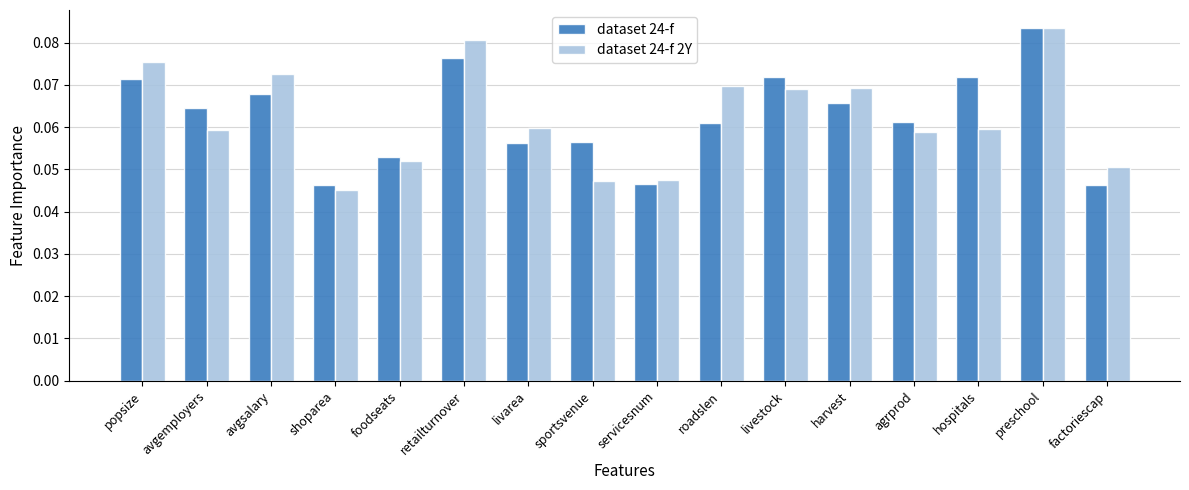

Does the chart contain stacked bars?

No